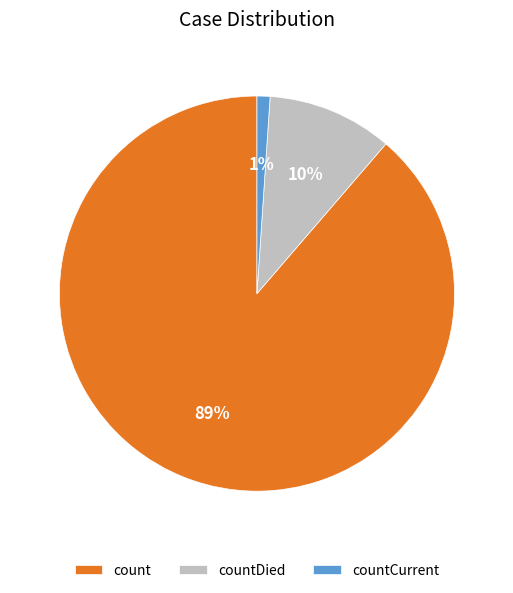

What is the majority slice?

count